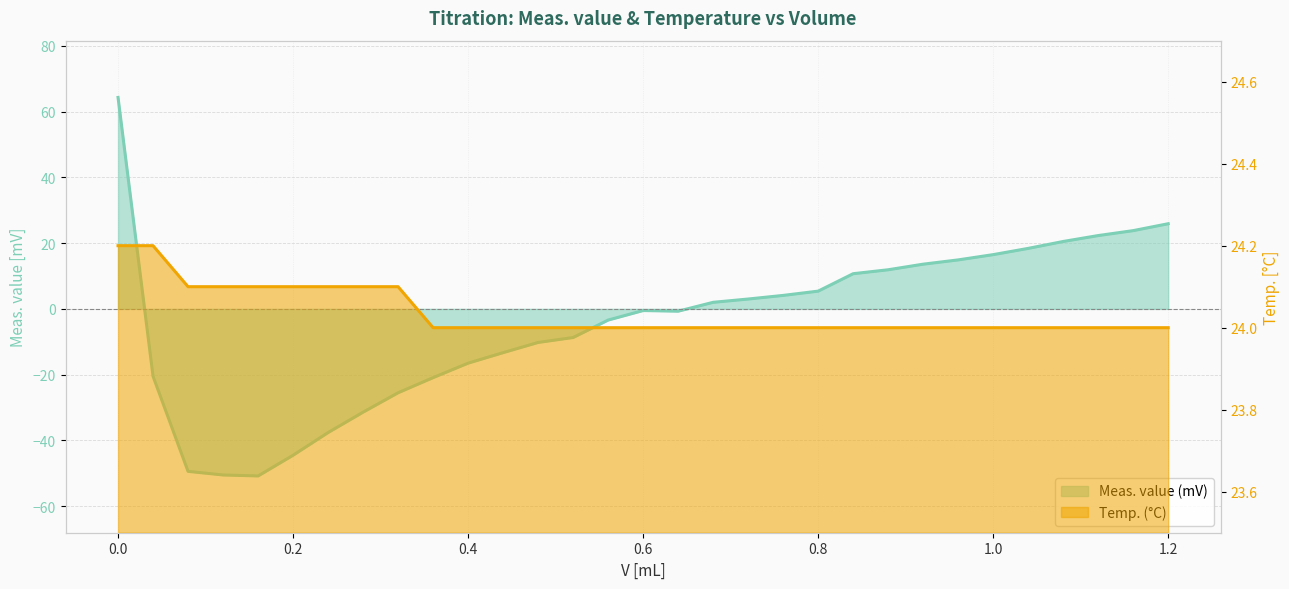

What is the smallest value displayed?

-50.8